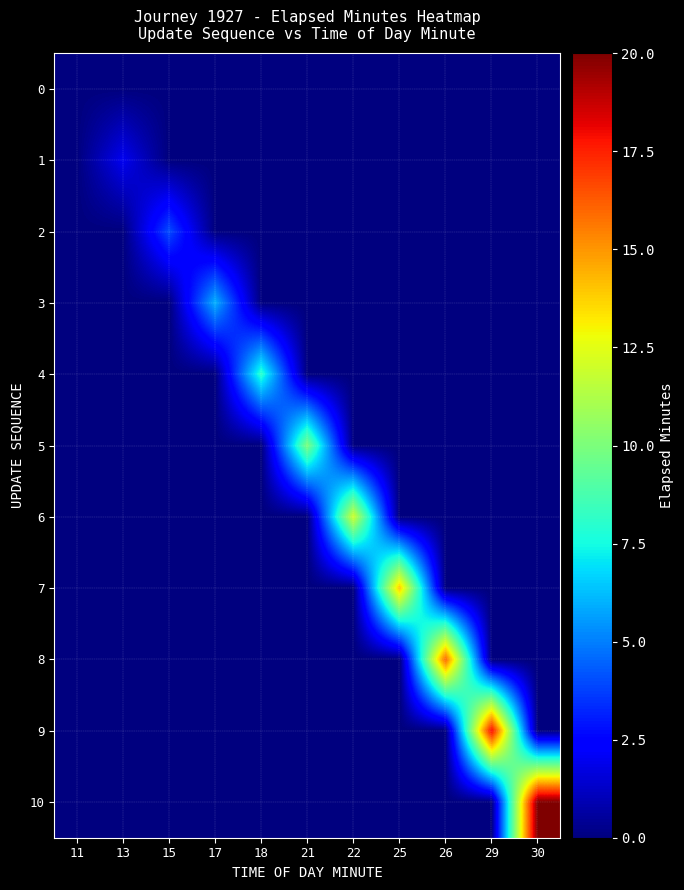

At 15, list the series in order from smallest to largest.

0, 1, 3, 4, 5, 6, 7, 8, 9, 10, 2